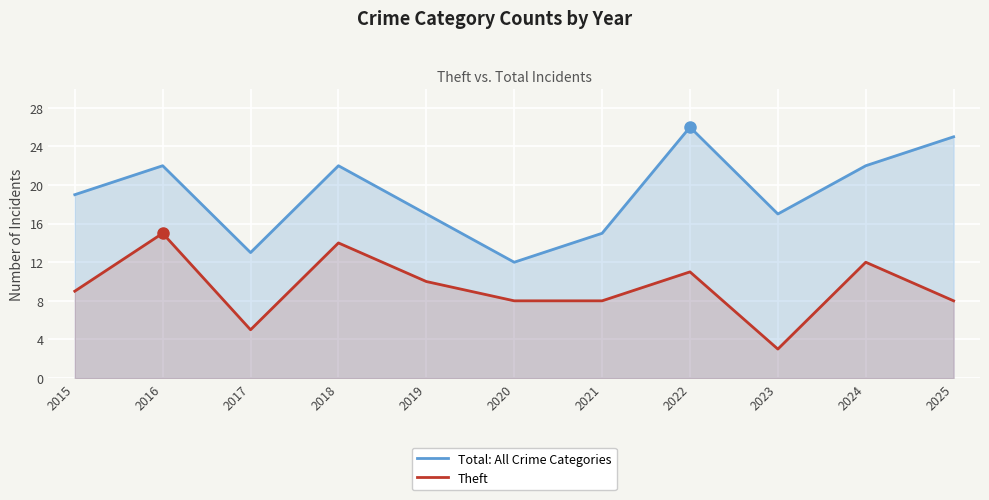

At which category is the sum across all series the highest?

2016